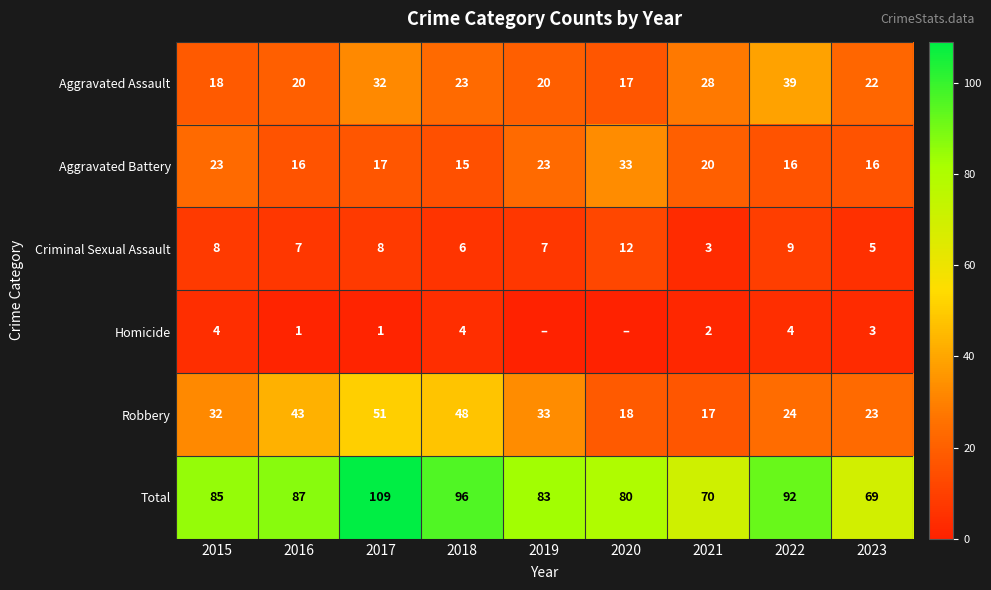

At which category does the chart reach its peak across all series?

2017